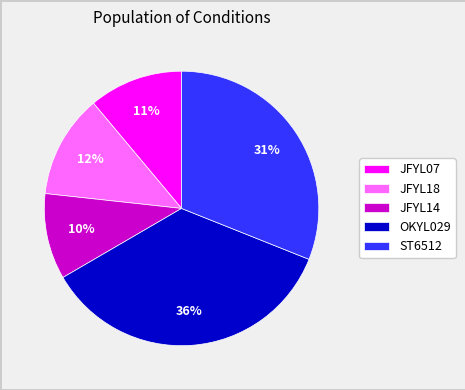

The ST6512 slice represents 21% of the pie. True or false?

False